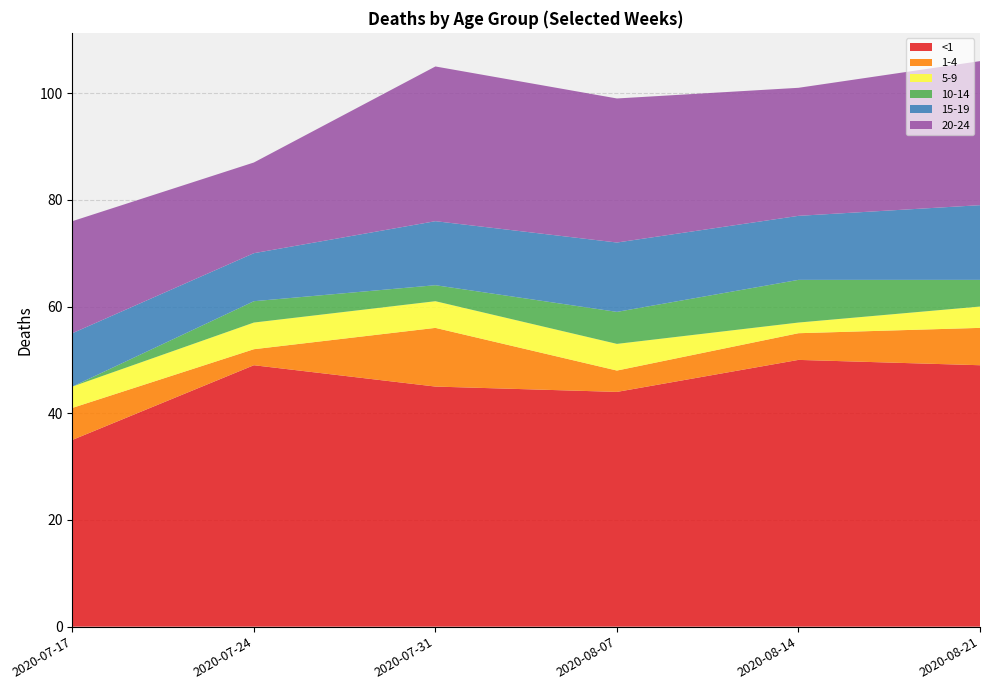

Reading left to right, transcribe all the data shown in this chart.

<1: 35	49	45	44	50	49
1-4: 6	3	11	4	5	7
5-9: 4	5	5	5	2	4
10-14: 0	4	3	6	8	5
15-19: 10	9	12	13	12	14
20-24: 21	17	29	27	24	27